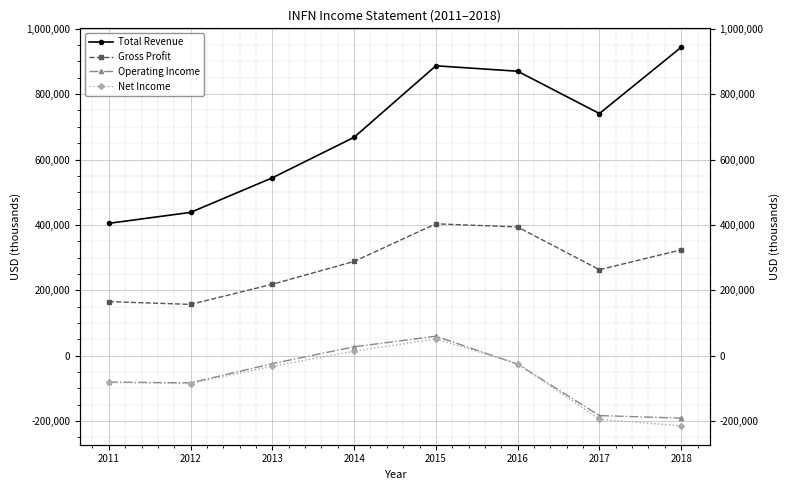

At which label is Gross Profit closest to 280250?

2014